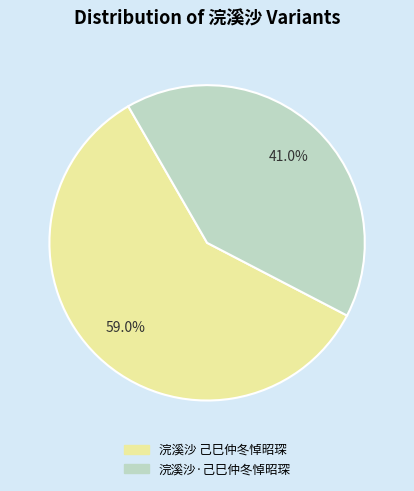

To the nearest percent, what is the difference between the 浣溪沙·己巳仲冬悼昭琛 and 浣溪沙 己巳仲冬悼昭琛 slice percentages?

18%